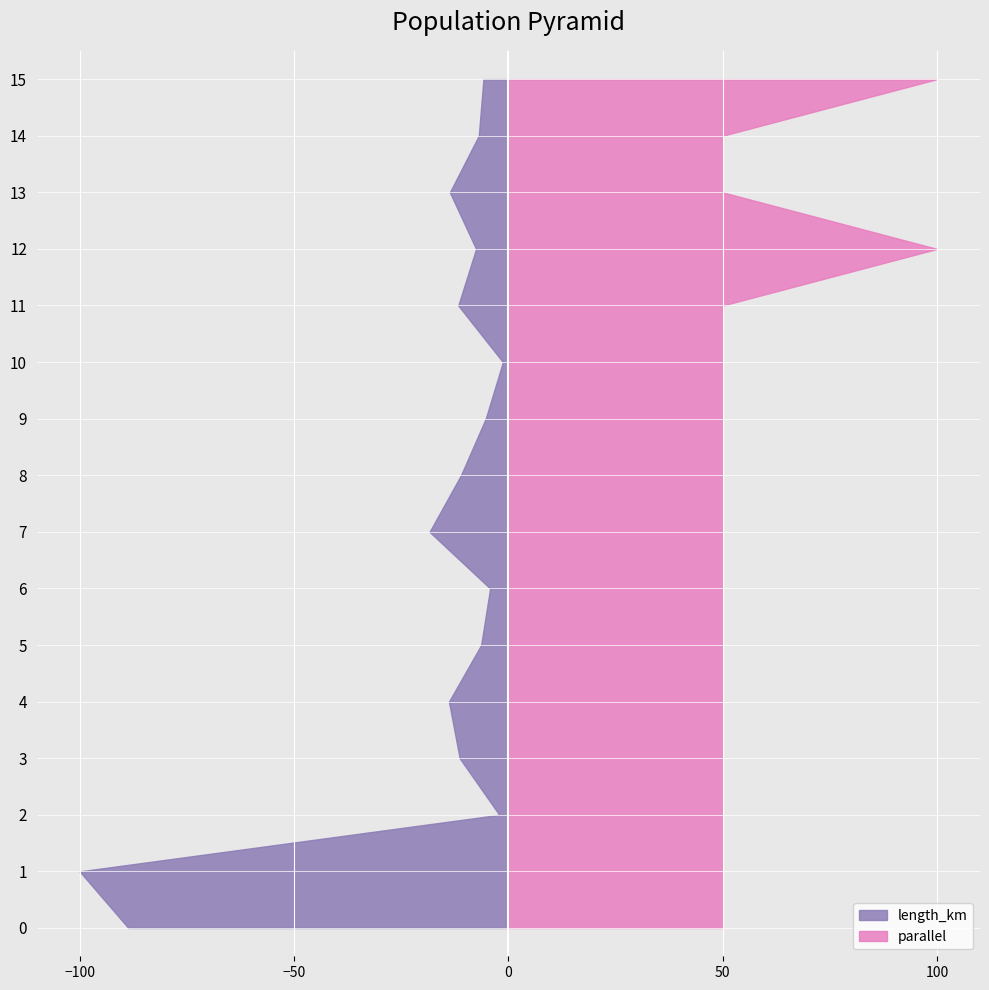

Reading left to right, transcribe all the data shown in this chart.

length_km: 0.4	0.5	0.0	0.1	0.1	0.0	0.0	0.1	0.1	0.0	0.0	0.1	0.0	0.1	0.0	0.0
parallel: 1.0	1.0	1.0	1.0	1.0	1.0	1.0	1.0	1.0	1.0	1.0	1.0	2.0	1.0	1.0	2.0